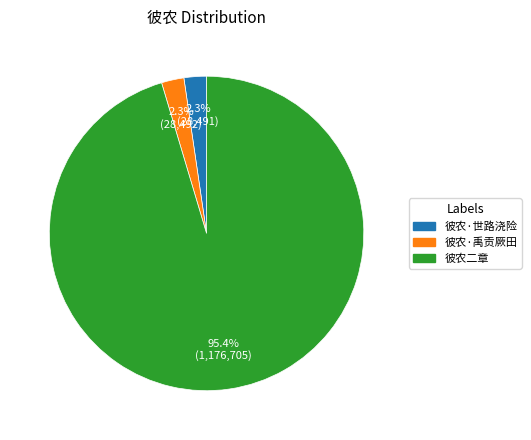

Count the number of slices in the pie.

3